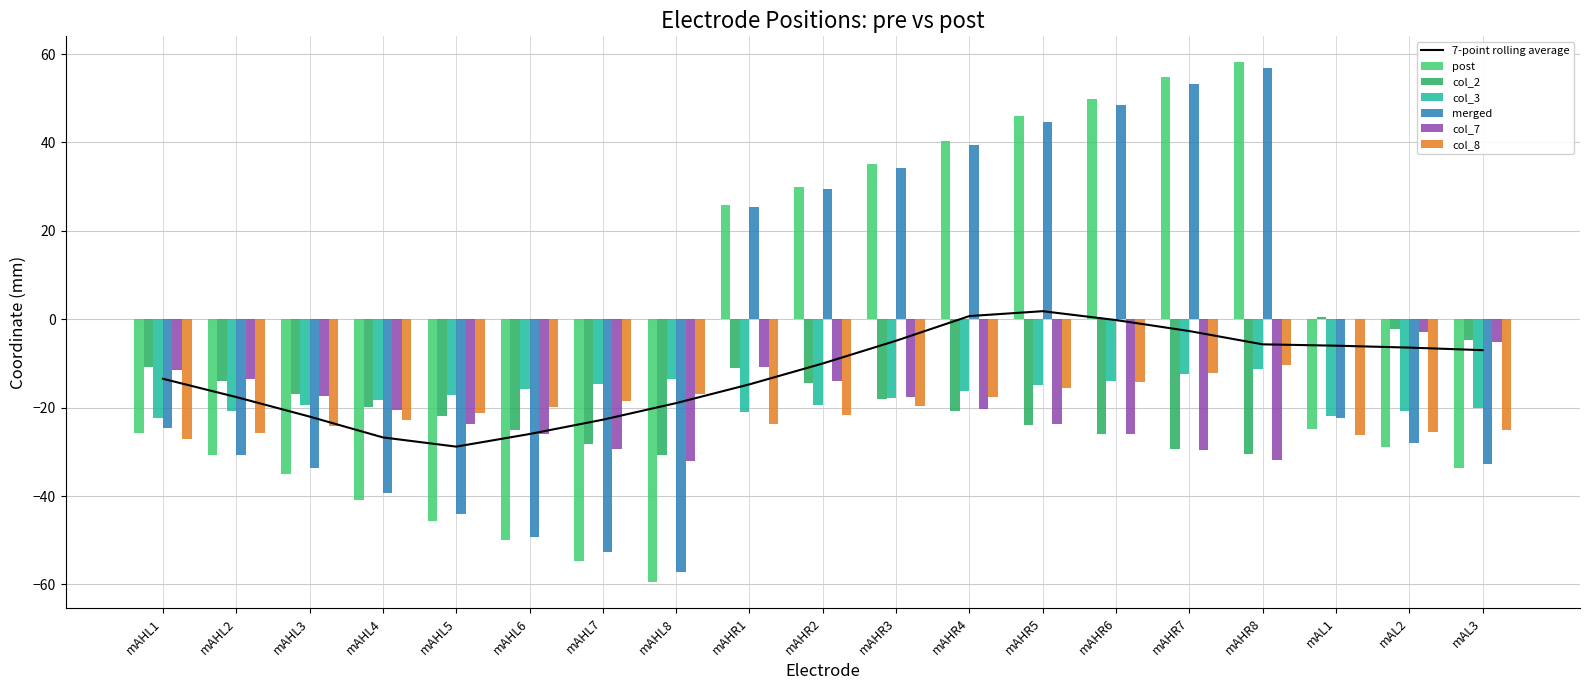

Reading left to right, what are all the values shown in this chart?

post: -25.8	-30.8	-35.0	-40.8	-45.7	-49.9	-54.6	-59.5	25.8	30.0	35.0	40.2	45.9	49.8	54.8	58.1	-24.9	-28.9	-33.7
col_2: -10.9	-14.0	-16.9	-19.8	-21.9	-25.0	-28.2	-30.7	-11.1	-14.5	-18.1	-20.7	-23.9	-26.0	-29.4	-30.6	0.5	-2.3	-4.8
col_3: -22.4	-20.7	-19.4	-18.3	-17.1	-15.8	-14.7	-13.5	-21.0	-19.4	-17.9	-16.3	-14.8	-13.9	-12.4	-11.3	-21.8	-20.8	-20.1
merged: -24.6	-30.6	-33.6	-39.3	-44.1	-49.2	-52.6	-57.2	25.3	29.4	34.3	39.3	44.7	48.4	53.2	56.8	-22.4	-28.1	-32.8
col_7: -11.5	-13.5	-17.5	-20.5	-23.8	-26.0	-29.3	-32.1	-10.7	-14.1	-17.6	-20.3	-23.7	-25.9	-29.6	-31.8	-0.0	-2.8	-5.2
col_8: -27.2	-25.7	-24.2	-22.9	-21.2	-19.8	-18.4	-17.0	-23.8	-21.8	-19.7	-17.6	-15.5	-14.2	-12.2	-10.4	-26.2	-25.6	-25.0